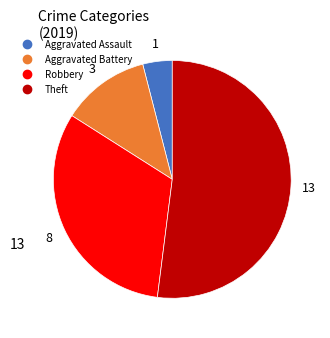

Is the sum of Theft and Aggravated Battery greater than half?

Yes